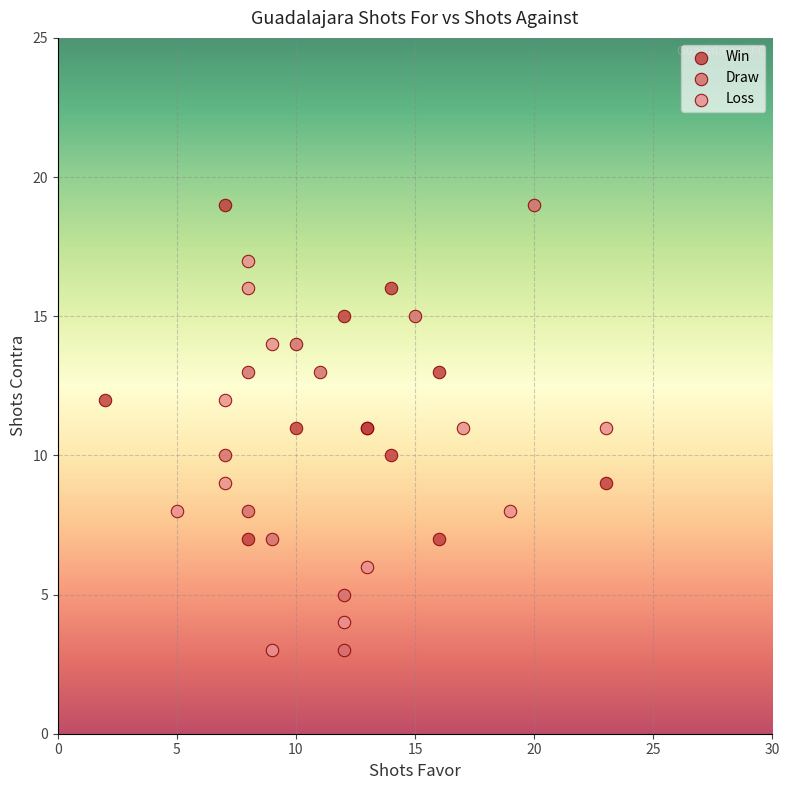

Which series has the widest spread of Y values?

Draw